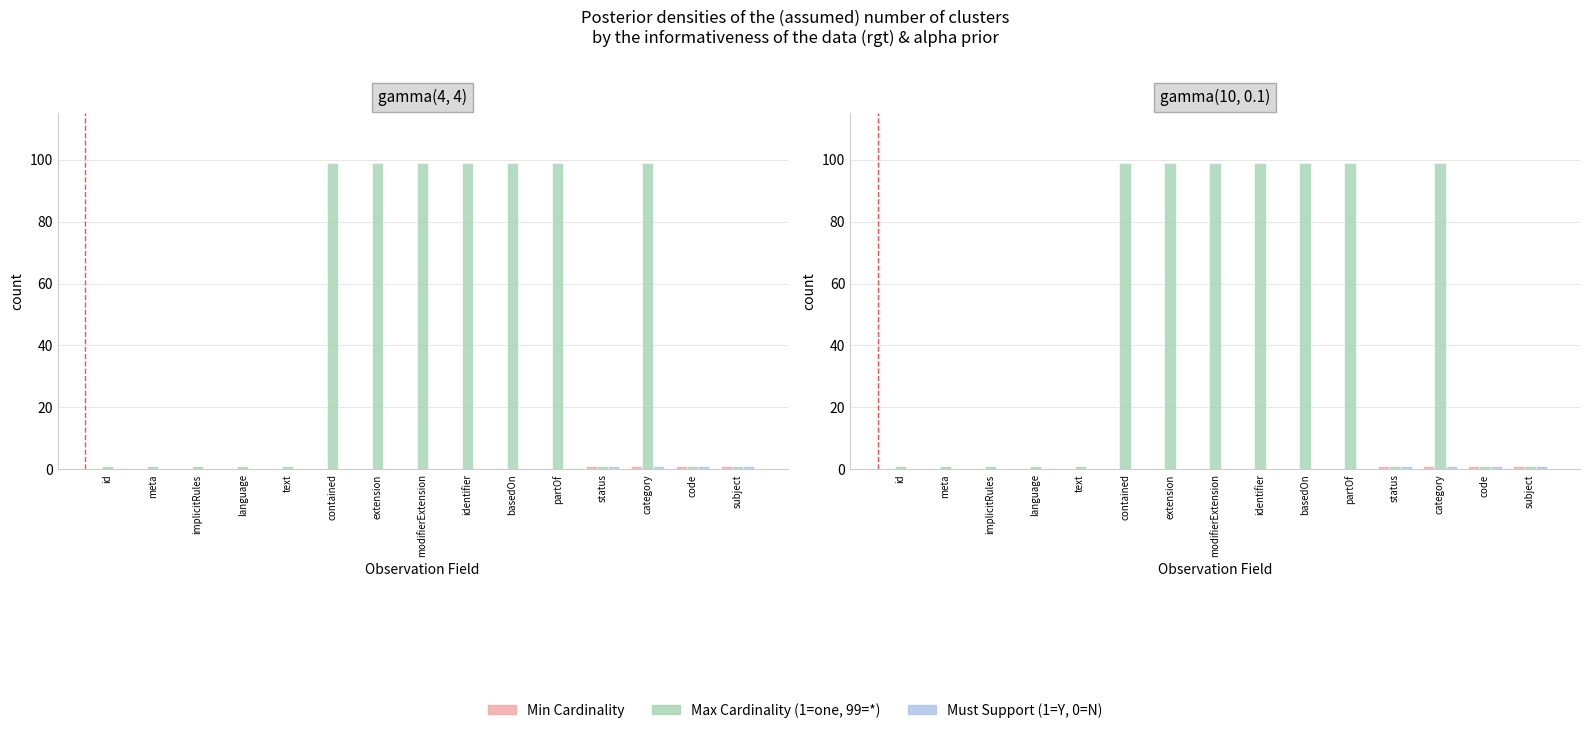

Count the Must Support (1=Y, 0=N) values in the range 0 to 1.

15